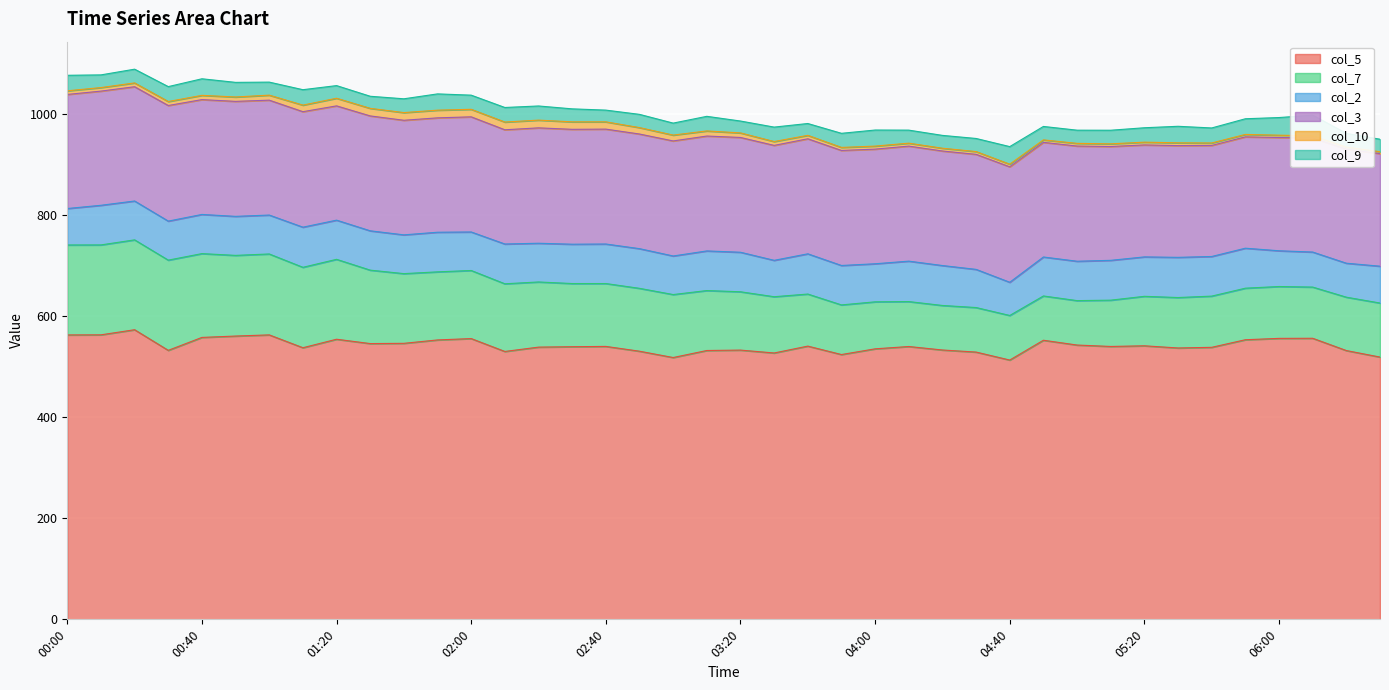

Reading right to left, list all the values displayed in this chart.

col_5: 518.9	531.8	556.1	555.9	553.2	538.2	536.9	541.2	539.9	542.7	552.2	513.0	528.8	532.9	539.8	535.2	523.9	540.6	527.0	532.7	531.9	518.0	530.5	540.0	539.4	538.6	530.0	555.5	552.8	546.1	545.6	554.2	537.4	562.8	560.5	557.8	532.2	573.0	562.9	562.7
col_7: 106.9	105.6	101.3	102.6	102.0	101.3	99.8	97.9	91.6	87.9	87.6	88.2	88.1	88.1	88.9	93.0	98.2	103.0	111.3	115.4	118.6	124.6	124.4	124.4	125.0	128.9	133.9	134.7	134.7	137.9	145.3	158.1	159.1	160.1	159.6	165.8	178.5	177.8	177.9	178.0
col_2: 72.9	67.2	69.3	70.7	79.1	78.4	79.5	78.0	78.8	77.9	77.1	65.7	75.5	79.0	80.0	75.3	78.0	79.6	72.0	78.2	78.4	76.3	78.5	78.2	77.8	76.6	78.7	76.2	78.4	76.7	77.8	77.5	79.4	77.0	77.2	77.5	77.2	76.9	78.4	72.1
col_3: 222.7	225.7	225.8	224.1	220.3	219.7	221.1	221.5	225.2	227.9	226.8	228.4	227.6	226.6	227.6	226.8	227.6	227.6	227.4	227.1	227.3	227.6	226.8	227.3	227.3	228.3	226.0	227.8	226.3	226.7	227.3	226.1	228.5	227.3	227.5	227.2	228.7	226.1	225.9	225.7
col_10: 3.8	4.1	4.1	4.6	4.8	4.9	5.5	5.5	5.3	5.3	4.9	5.2	5.5	5.5	5.8	6.0	6.0	6.8	7.6	9.0	10.1	11.6	12.7	14.4	14.8	15.3	15.3	14.9	15.2	15.2	15.0	15.1	13.0	9.9	8.7	8.4	7.9	7.5	7.0	7.2
col_9: 24.7	27.1	40.9	34.9	31.0	29.7	32.7	28.5	26.9	26.1	26.6	34.8	25.9	25.4	25.8	31.8	27.9	23.4	28.6	23.5	28.9	23.7	26.2	23.2	25.7	28.0	28.8	28.0	32.2	27.3	23.9	25.0	30.5	25.8	28.9	32.8	29.5	27.2	25.1	30.7